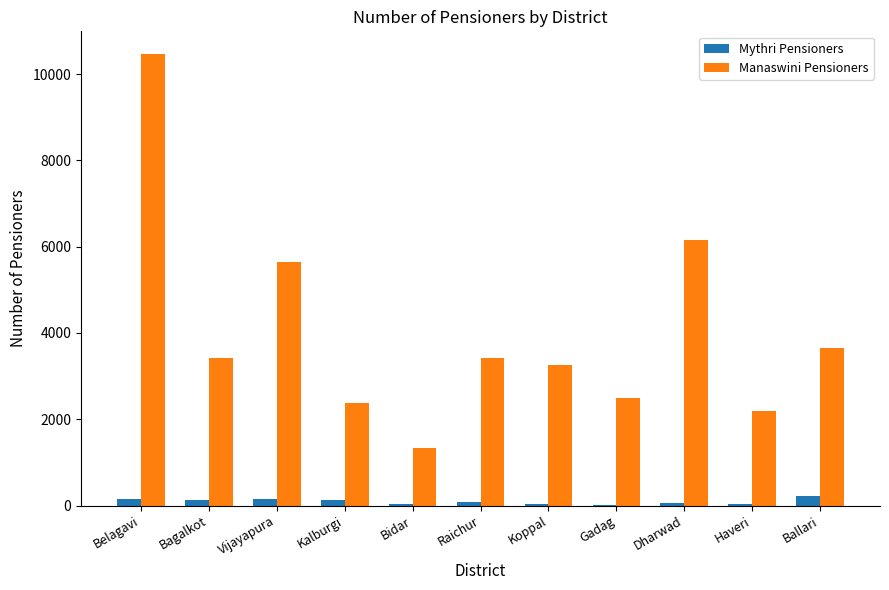

What is the greatest value displayed?

10470